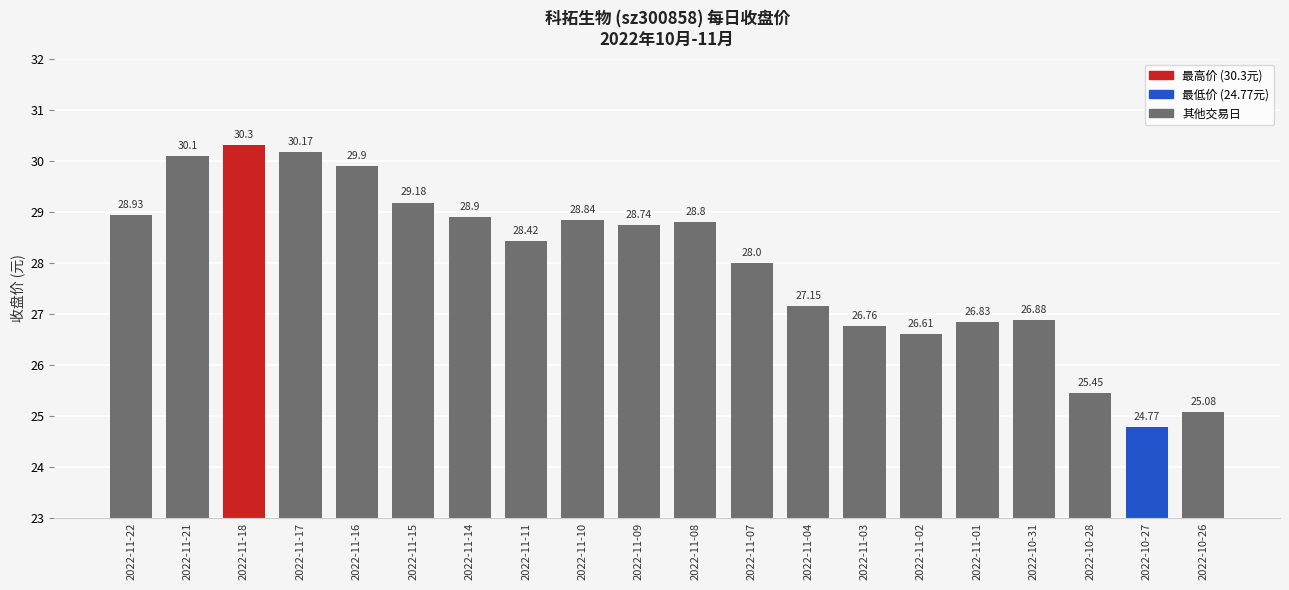

At which category does the chart reach its minimum across all series?

2022-10-27